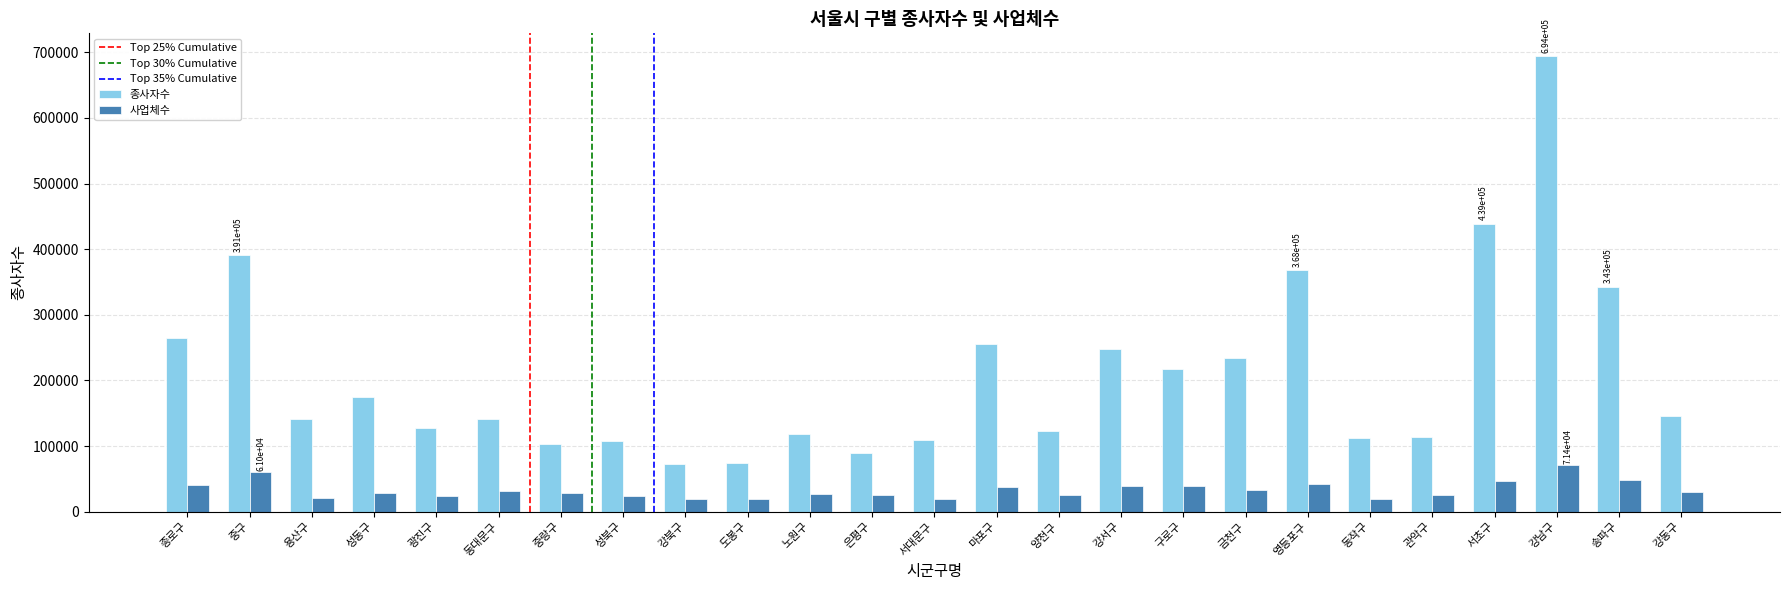

What position from the left is 종로구?

1